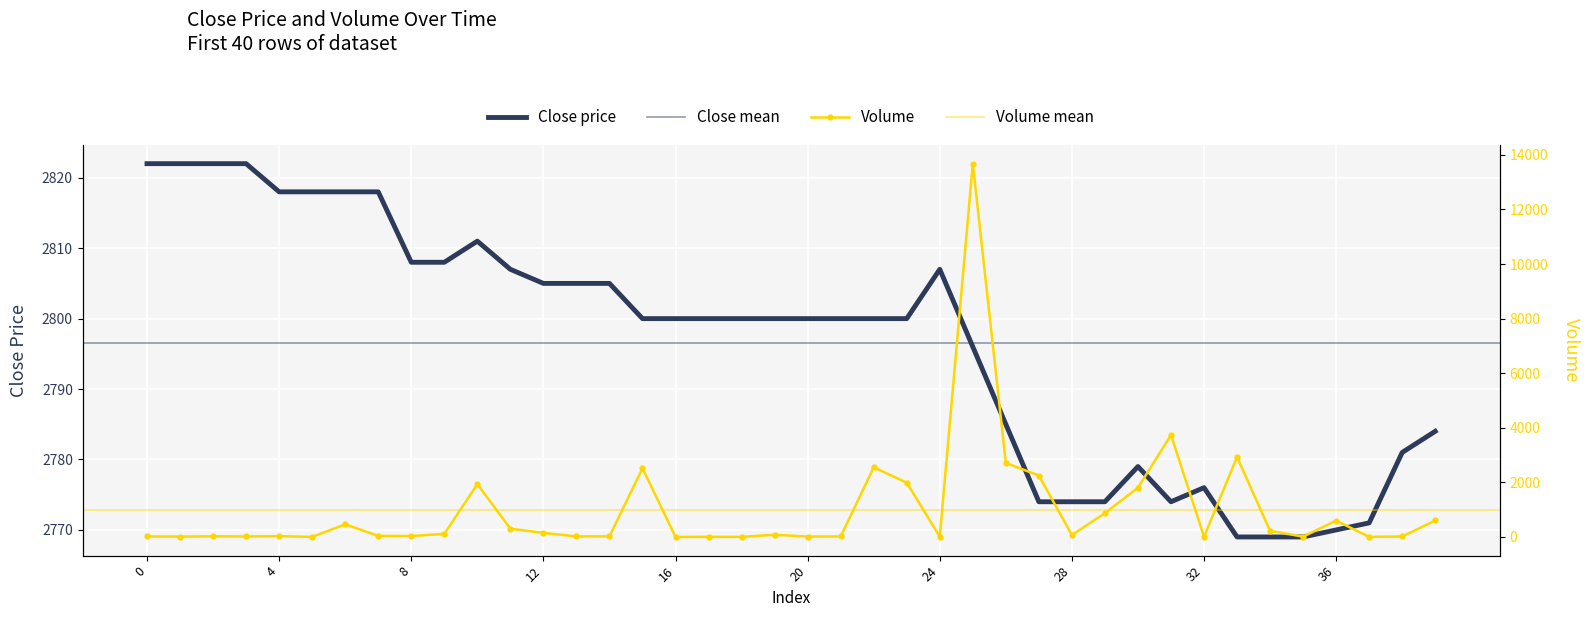

Is the value of volume at 1 greater than the value of close at 27?

No